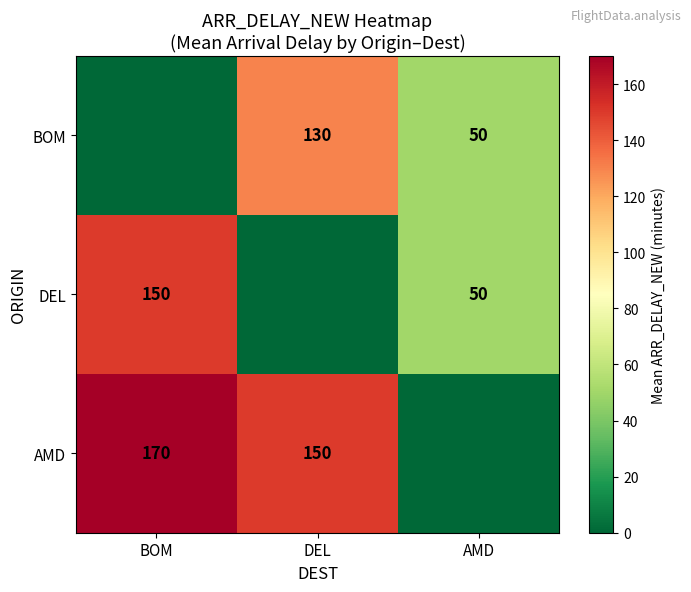

At which category is the sum across all series the highest?

BOM